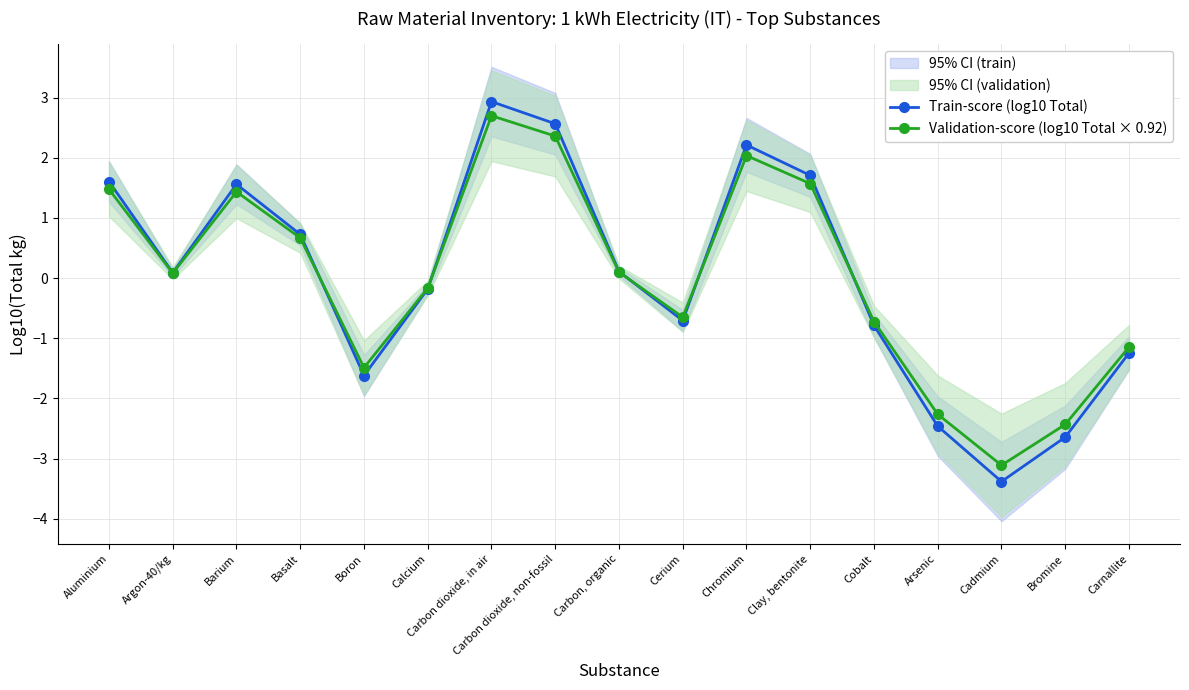

What is the minimum value shown in the chart?

-3.4